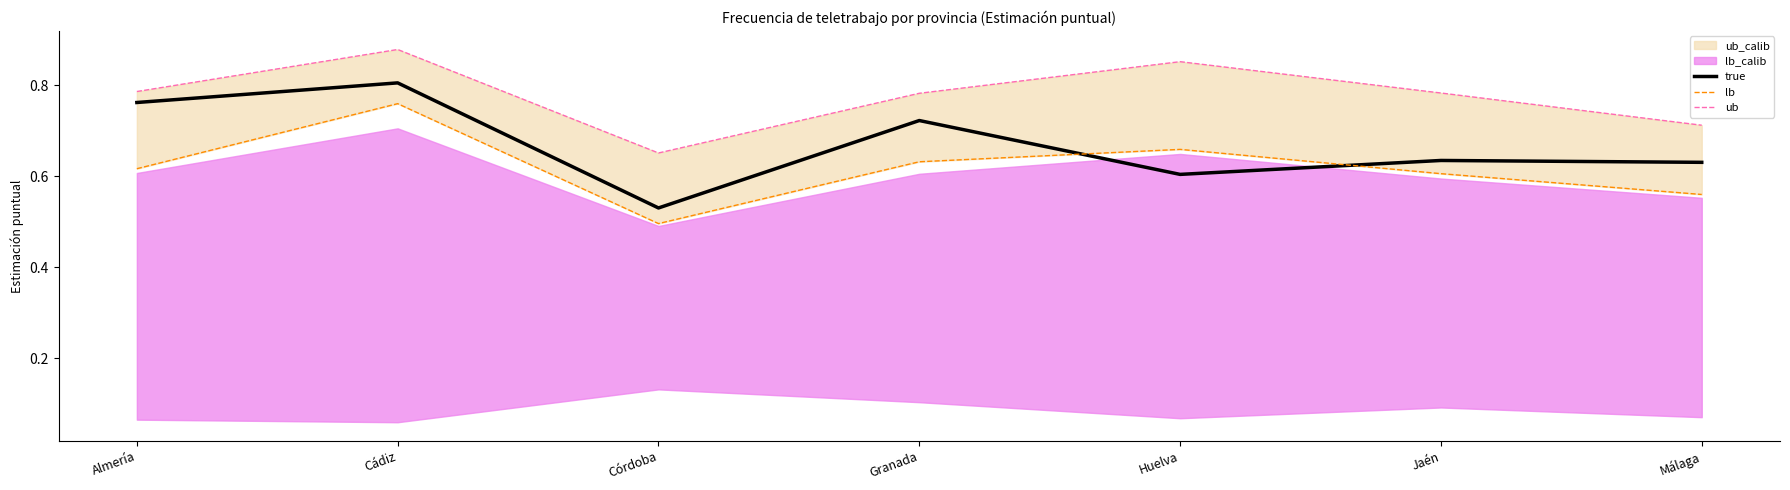

Where is the first local maximum for ub?

Cádiz